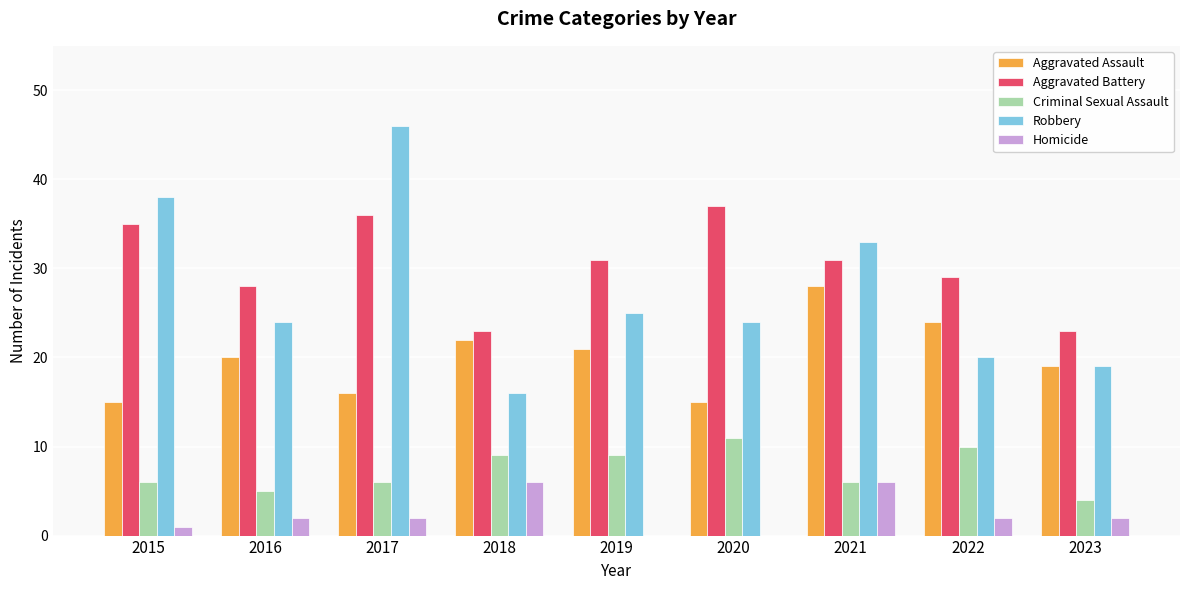

Where is Robbery nearest to the value 31?

2021